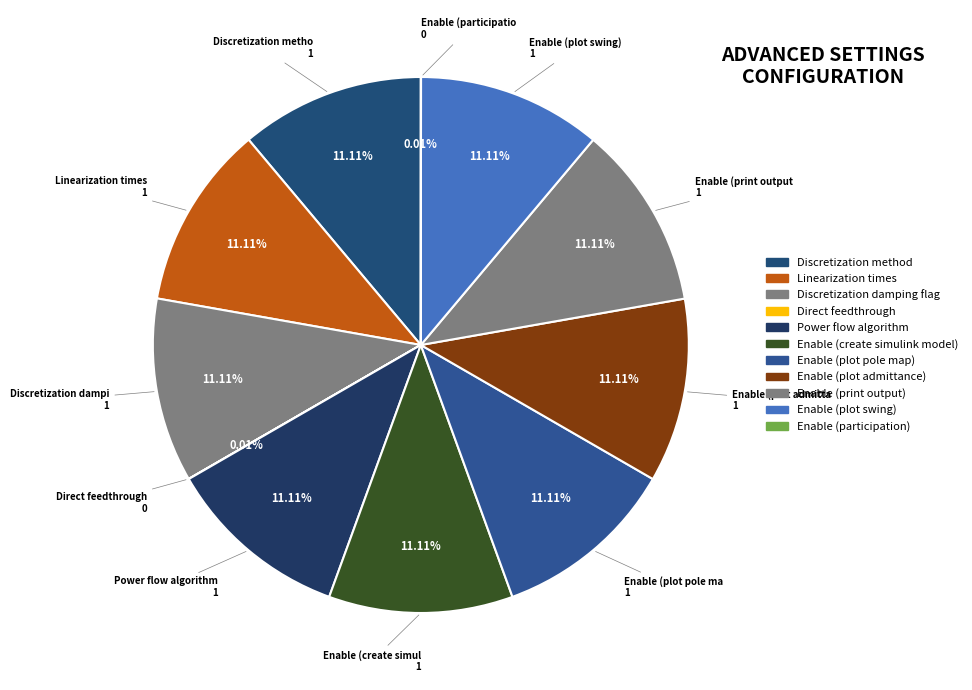

What is the total percentage of Discretization damping flag and Enable (plot admittance)?

22.2%